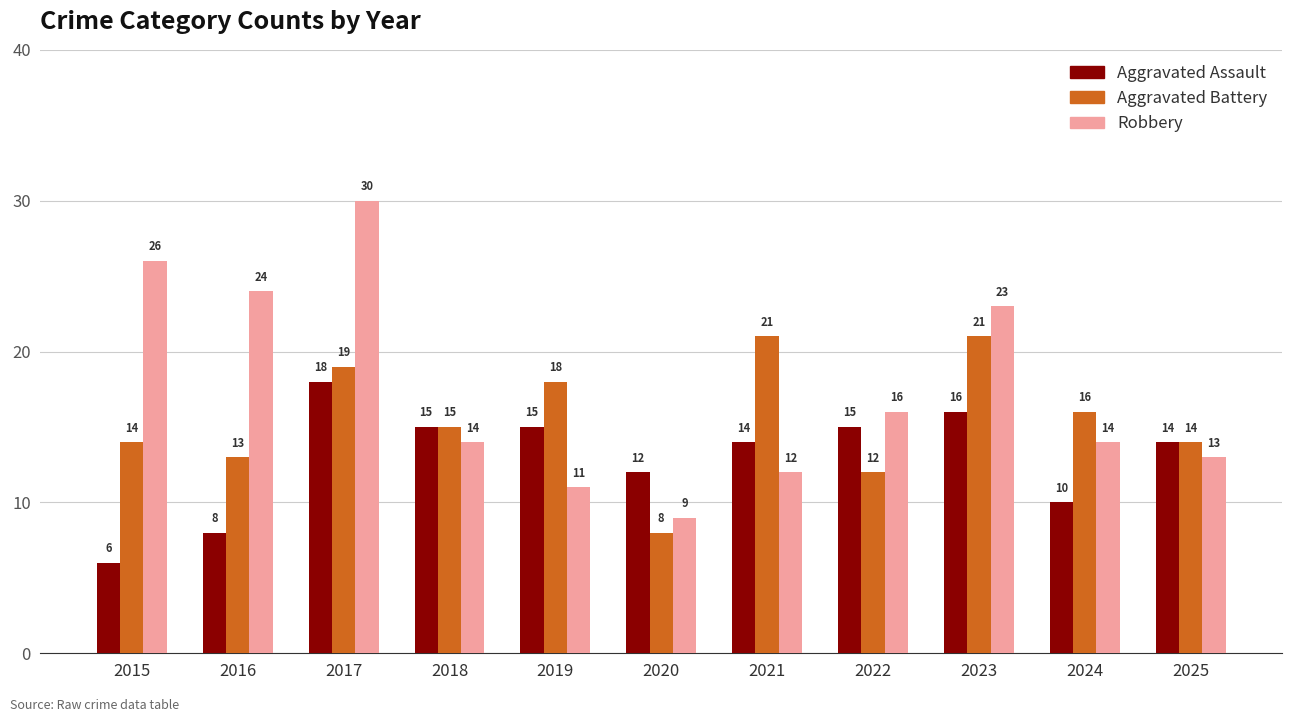

Count the number of data series in this chart.

3